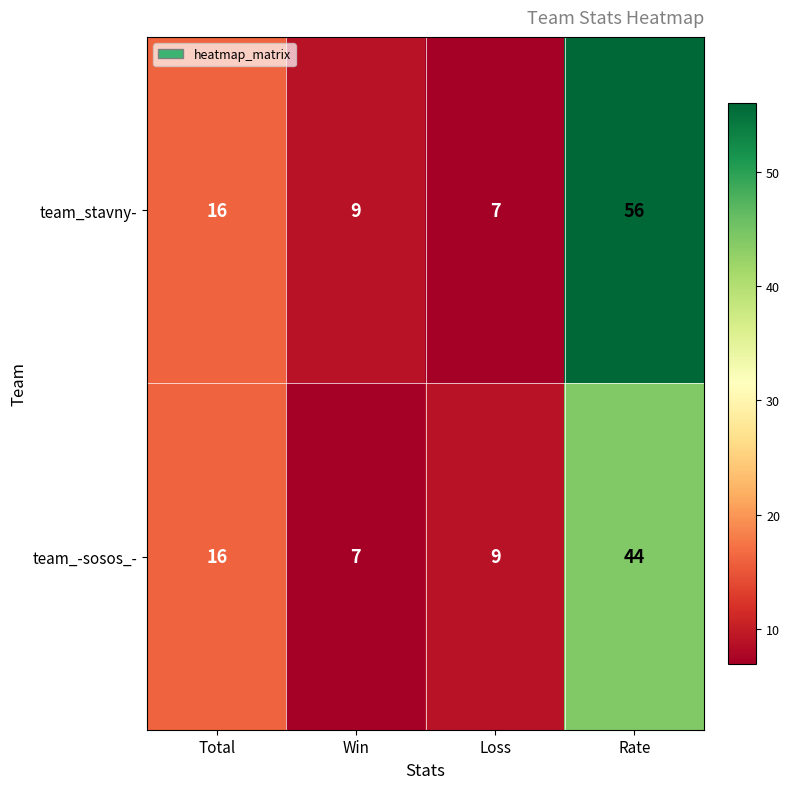

The value of team_stavny- at Win is 9. True or false?

True